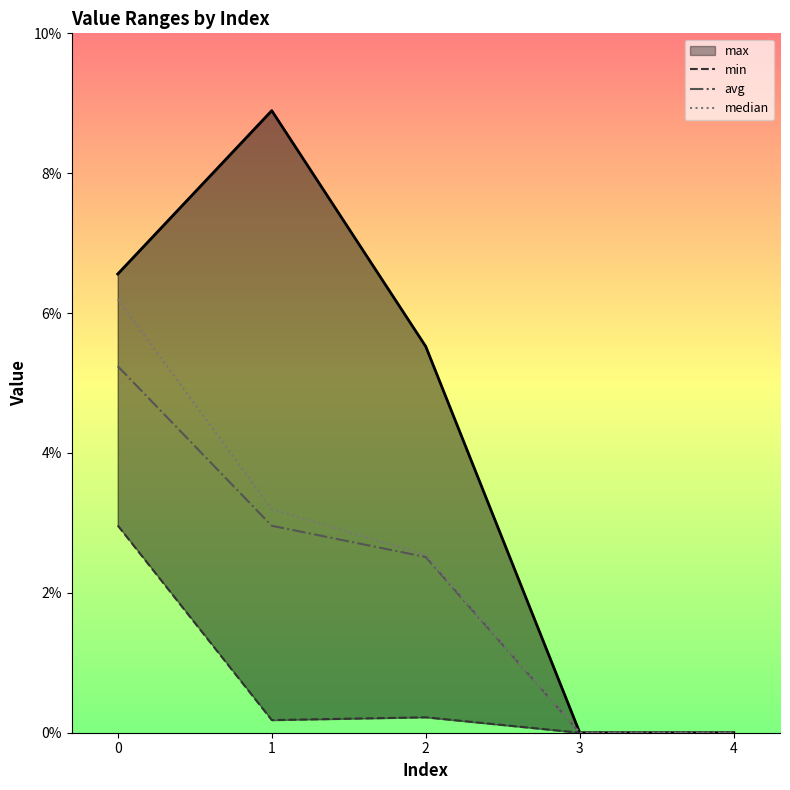

List the series in order of their peak value, lowest first.

min, avg, median, max